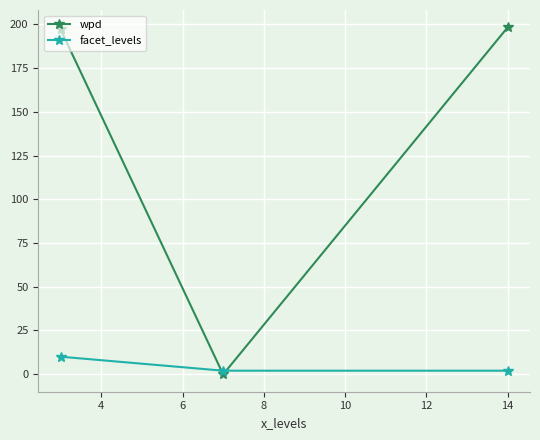

What is the value of the wpd point at the 1st from the left?

197.1